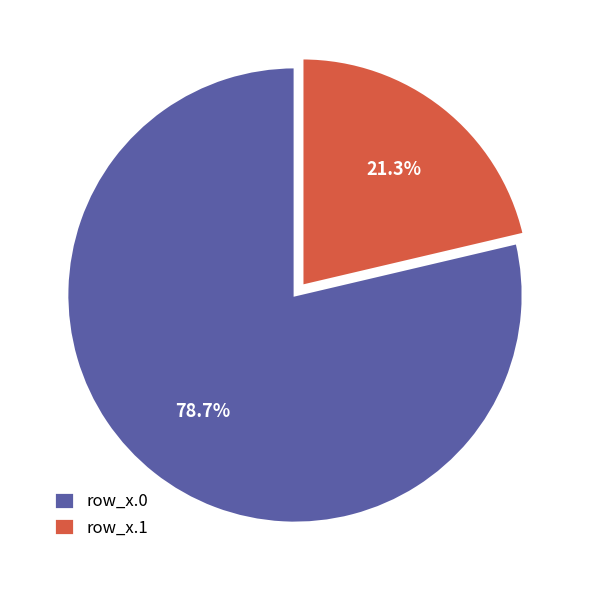

Which slice is the smallest?

row_x.1